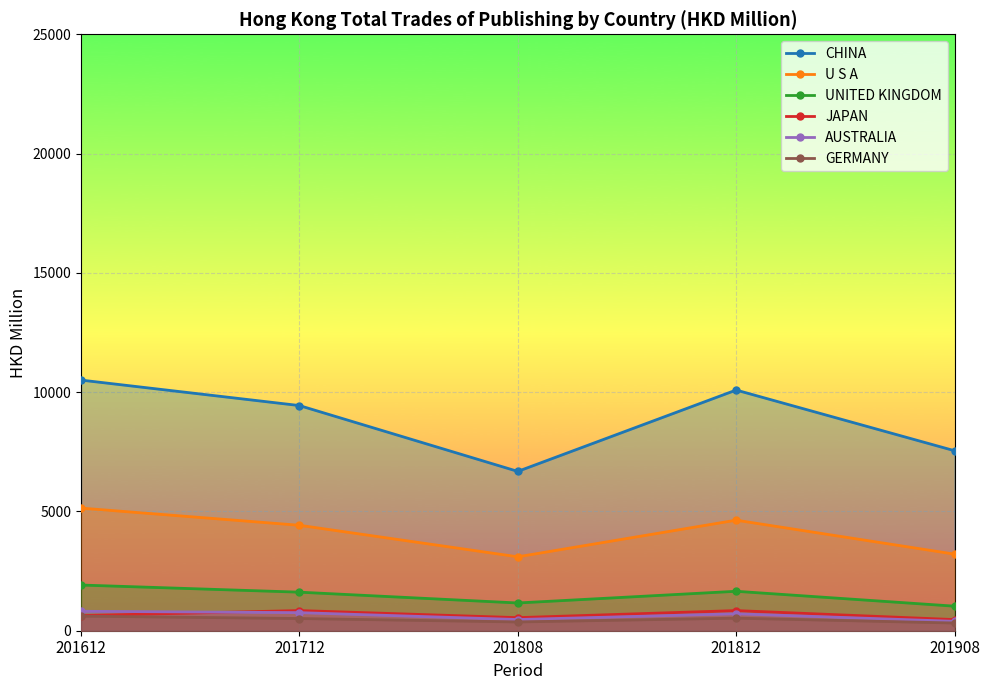

Does the chart display data point markers on the line(s)?

Yes